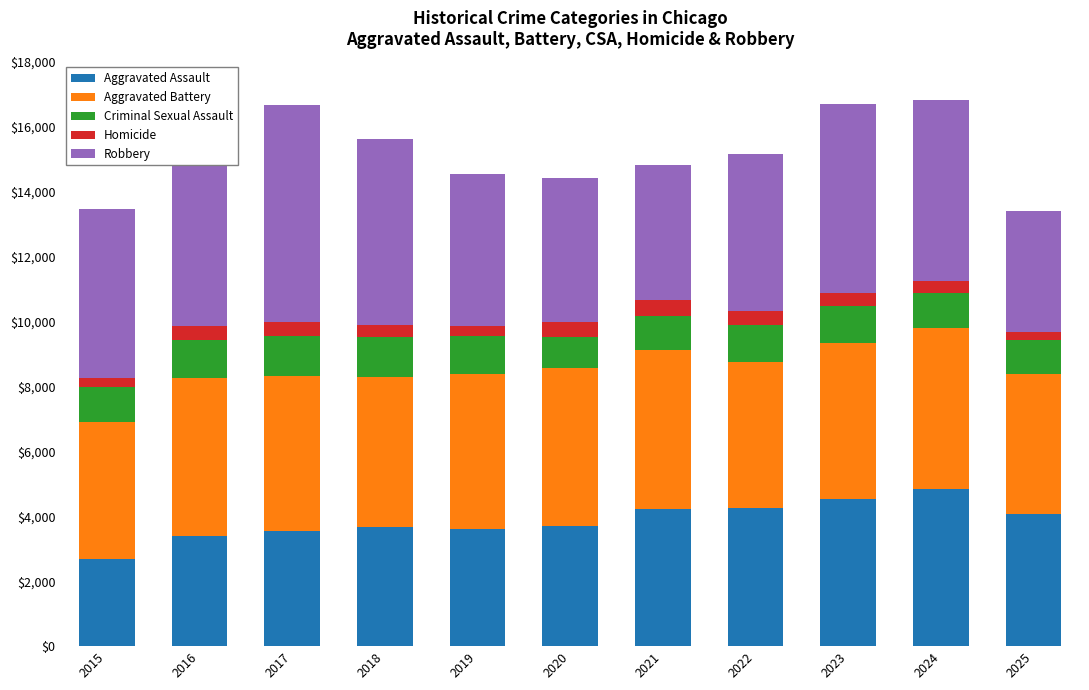

What is the sum of all Aggravated Assault values?

42521